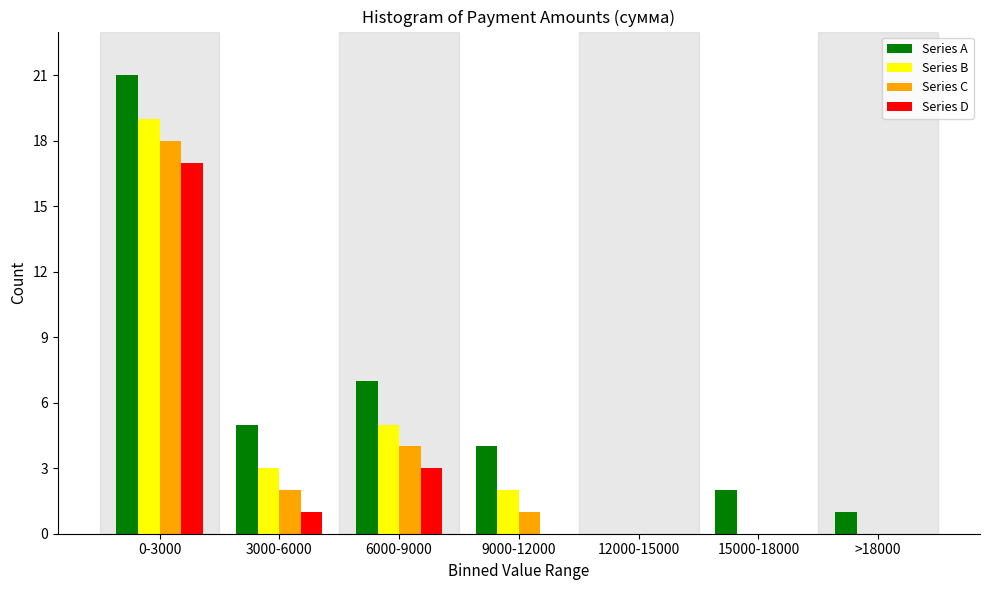

Reading right to left, extract all data points from this chart.

Series A: >18000=1	15000-18000=2	12000-15000=0	9000-12000=4	6000-9000=7	3000-6000=5	0-3000=21
Series B: >18000=0	15000-18000=0	12000-15000=0	9000-12000=2	6000-9000=5	3000-6000=3	0-3000=19
Series C: >18000=0	15000-18000=0	12000-15000=0	9000-12000=1	6000-9000=4	3000-6000=2	0-3000=18
Series D: >18000=0	15000-18000=0	12000-15000=0	9000-12000=0	6000-9000=3	3000-6000=1	0-3000=17